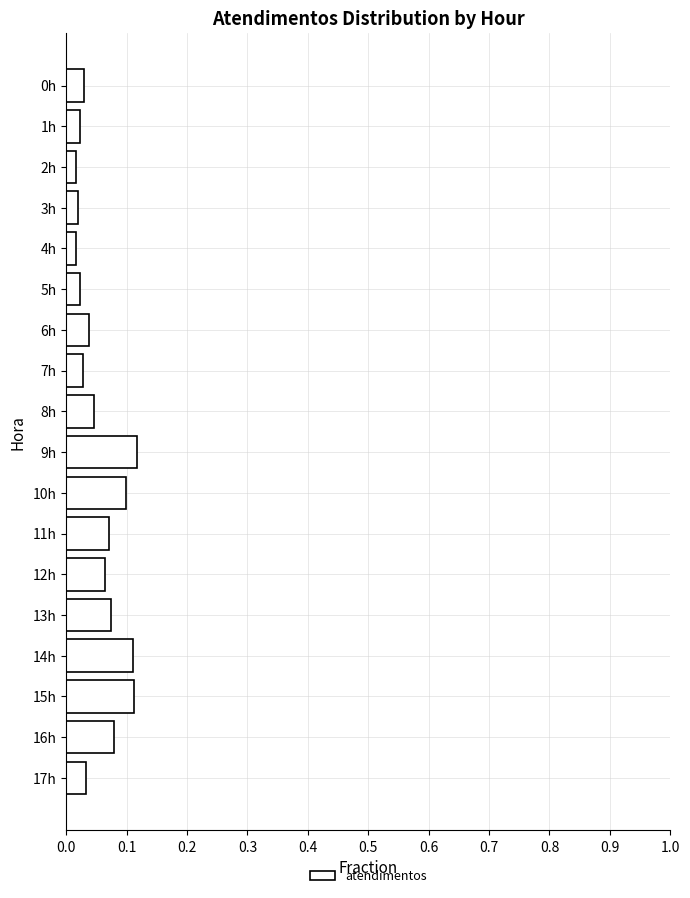

How many values are between 0 and 1?

18